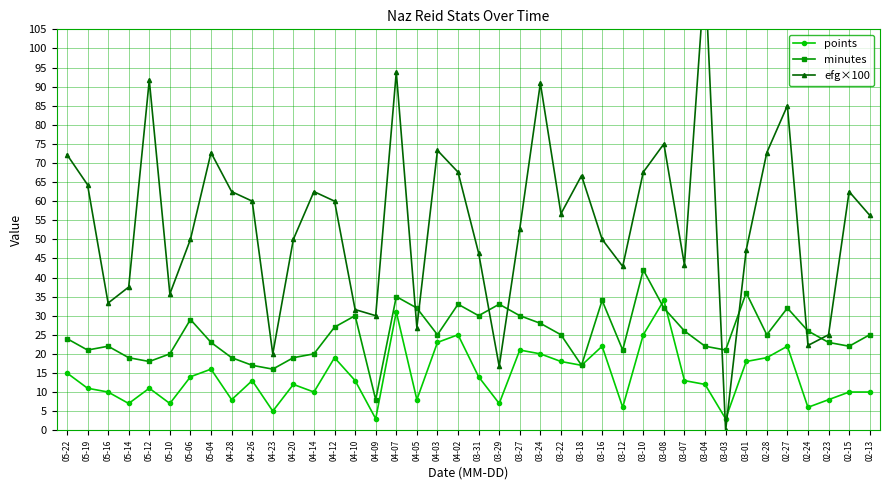

Which category has the highest value in the minutes series?

03-10